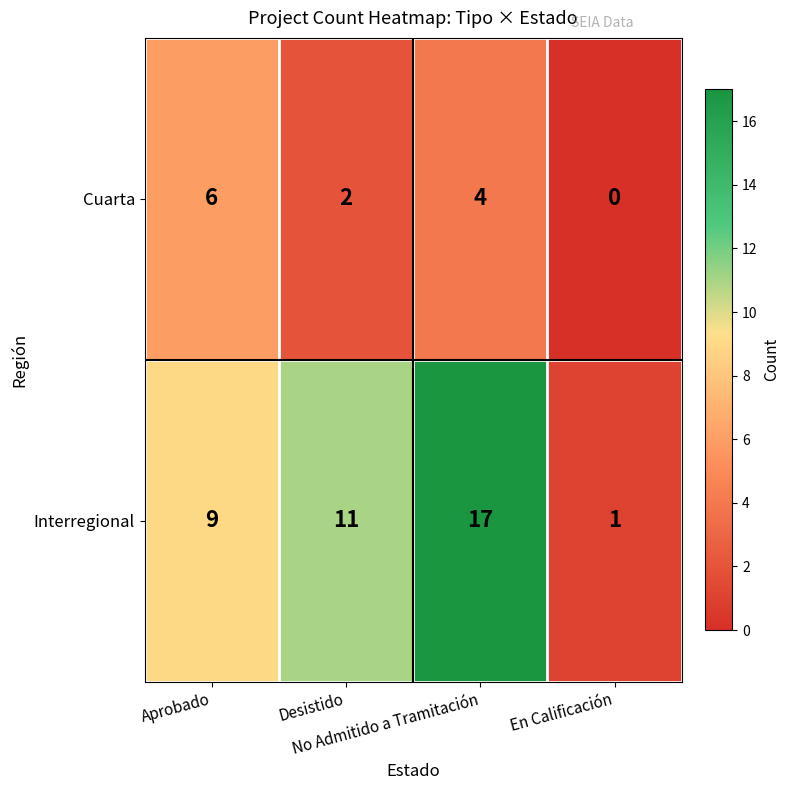

How many Interregional values are between 9 and 17?

3